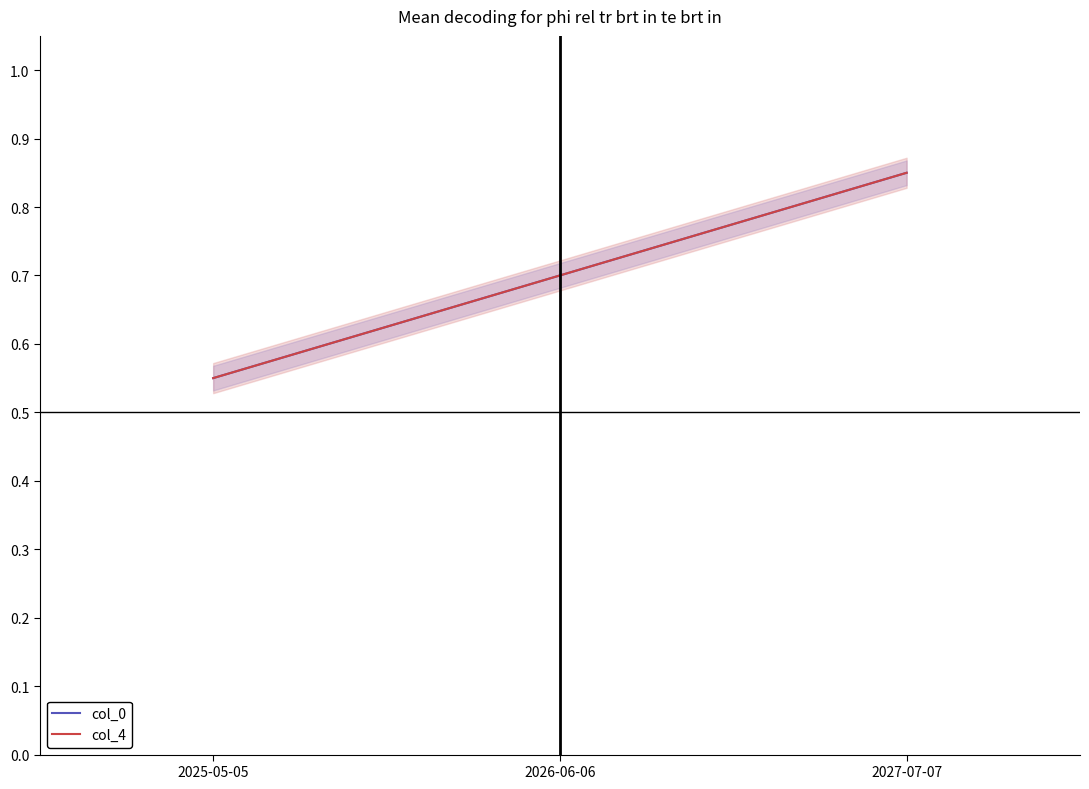

How many data points does each series have?

3